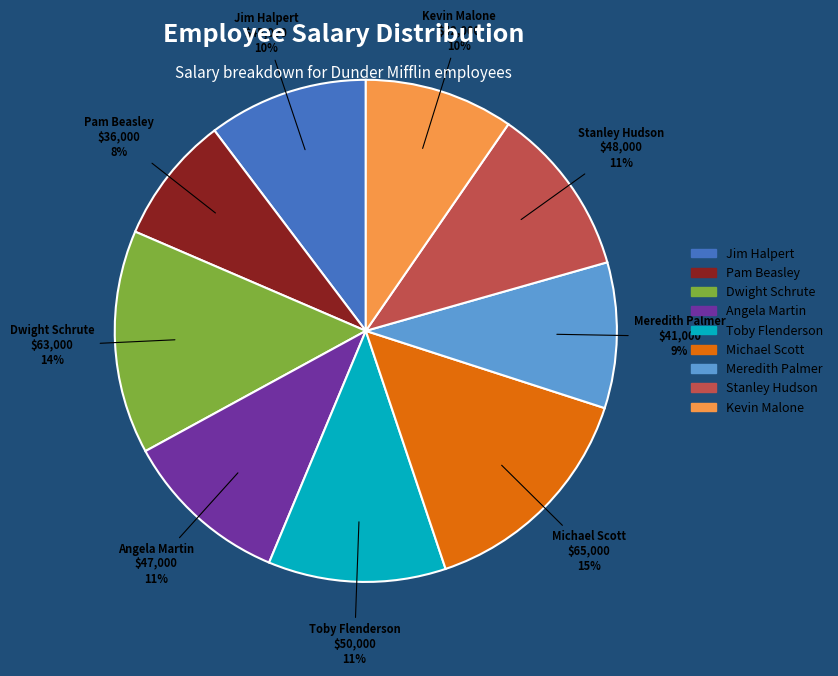

Approximately how many times larger is the value at Meredith Palmer compared to Jim Halpert?

0.9